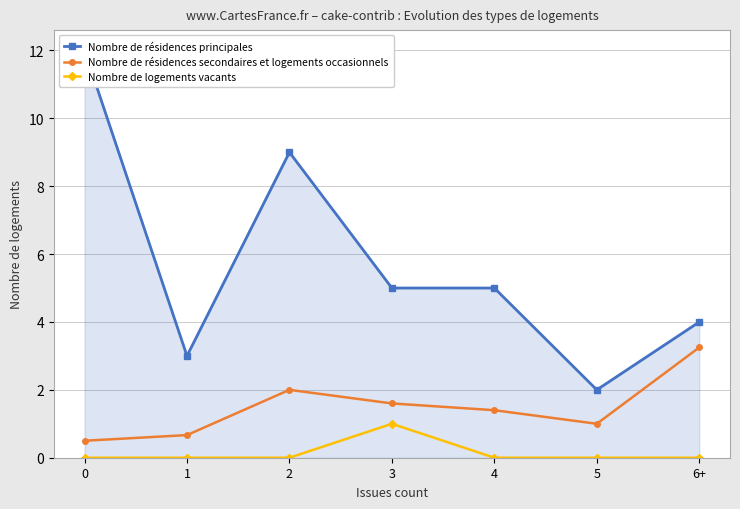

Which series has the largest total across all categories?

Nombre de résidences principales